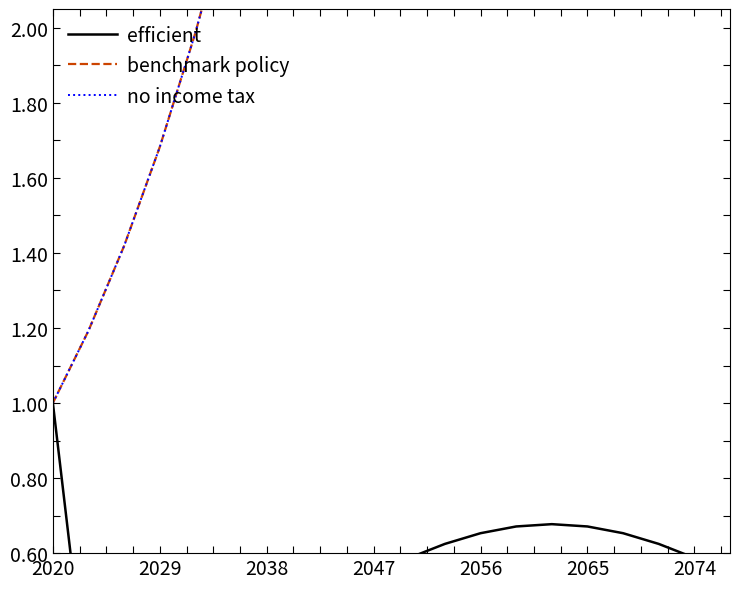

The no income tax series shows 8.1 at 2065. True or false?

True